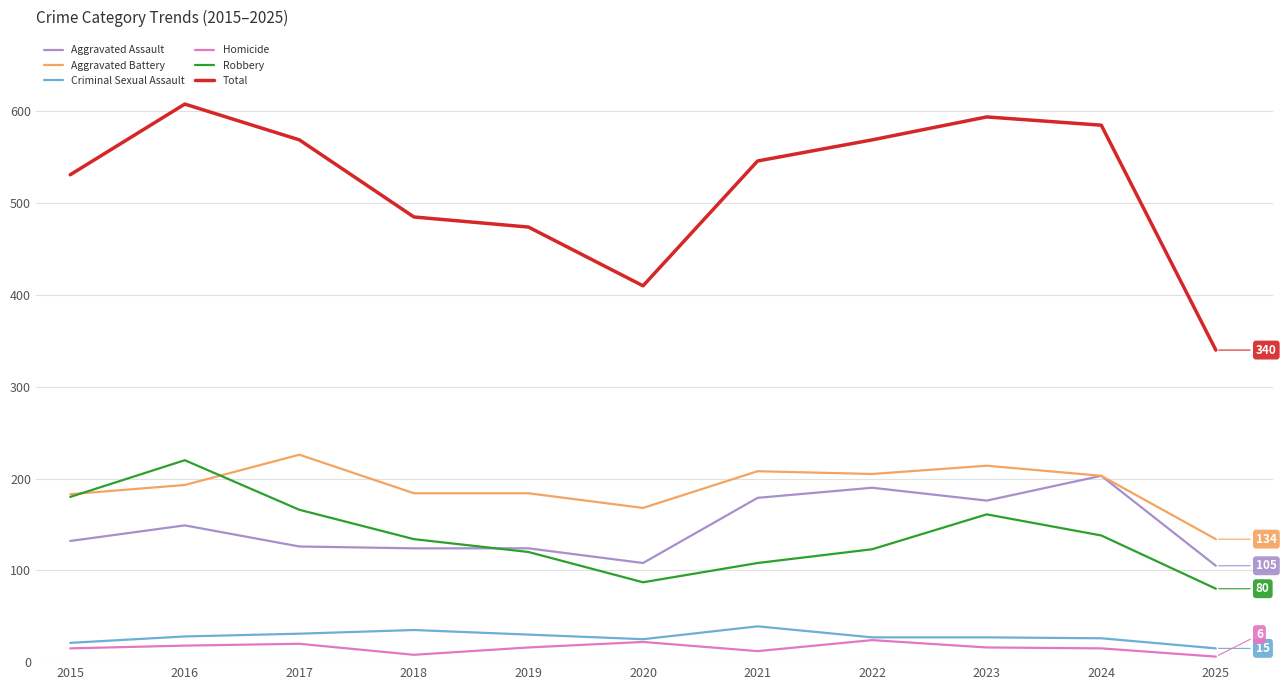

How many lines are shown in the chart?

6